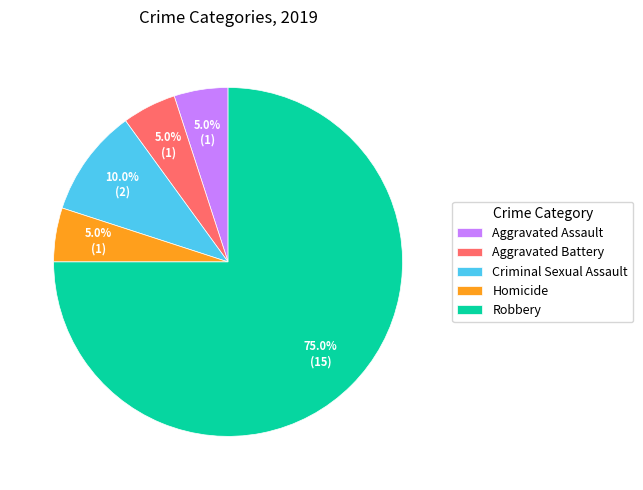

What is the ratio of the value at Criminal Sexual Assault to the value at Homicide?

2.0